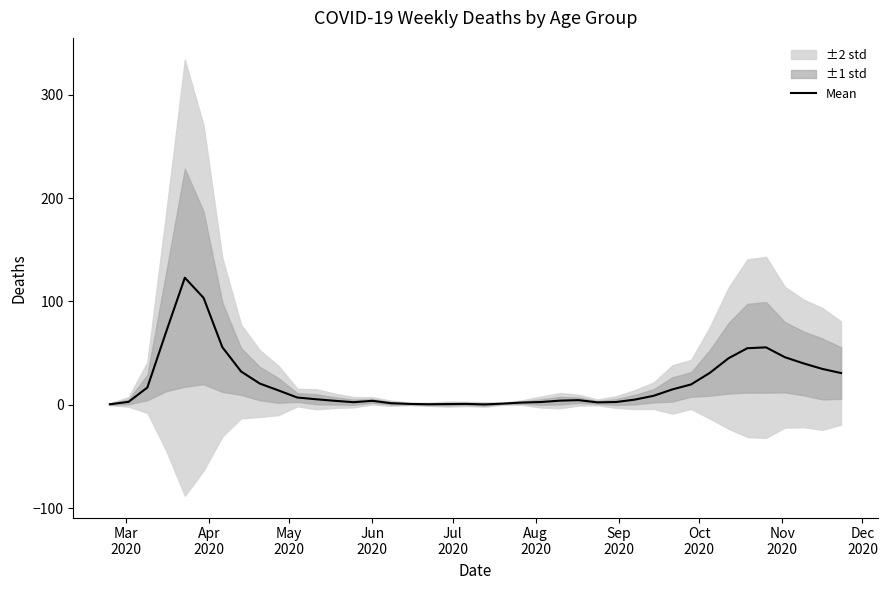

Reading left to right, transcribe all the data shown in this chart.

0.7	3.0	16.8	70.5	123.0	103.5	55.8	32.3	20.7	14.0	7.2	5.5	4.0	2.7	4.0	1.7	1.0	0.7	0.8	1.0	0.5	1.3	2.3	2.8	4.2	4.7	2.5	2.8	5.2	8.8	15.0	19.8	31.0	45.2	54.8	55.7	46.2	40.2	34.8	30.8